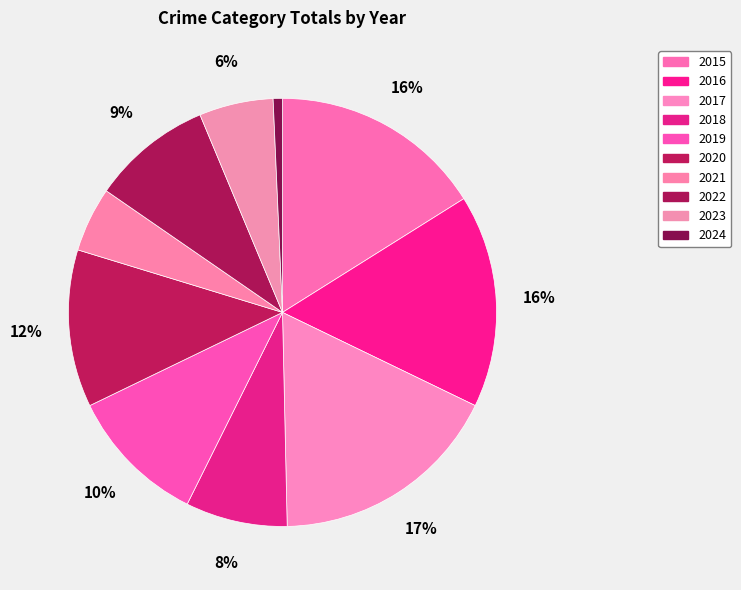

How many segments does this pie chart have?

10